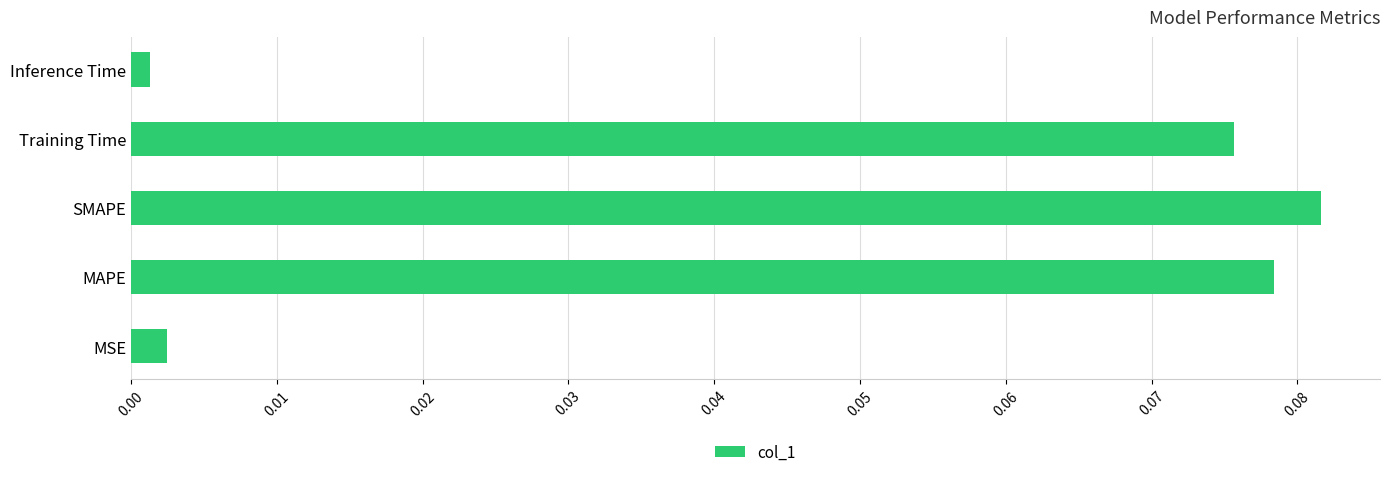

Is it true that the value at Training Time is 0.0?

False